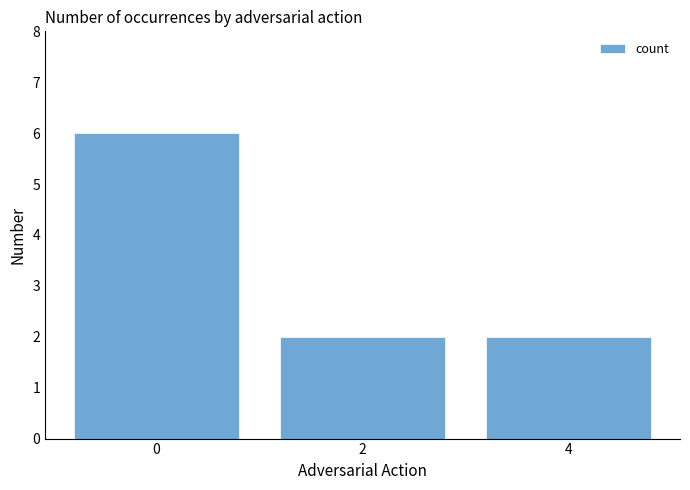

True or false: the data shows 6 at 0.

True